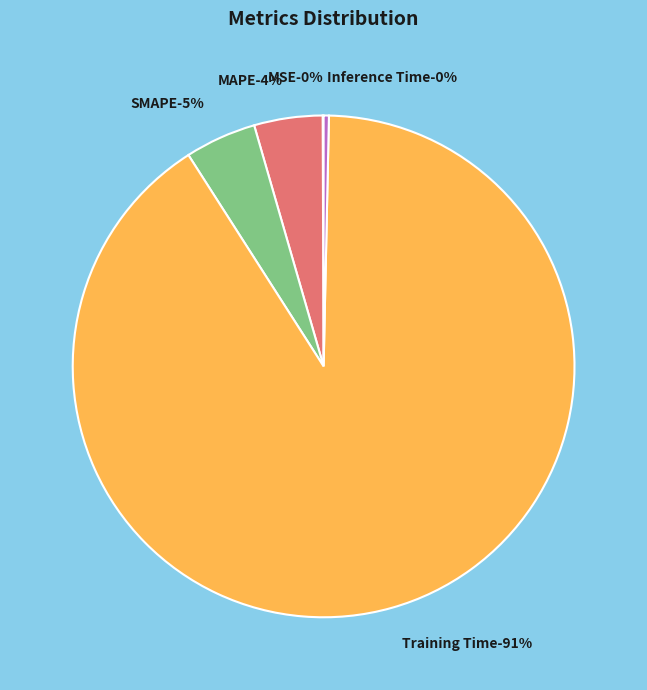

To the nearest percent, what is the combined percentage of Training Time and MSE?

91%